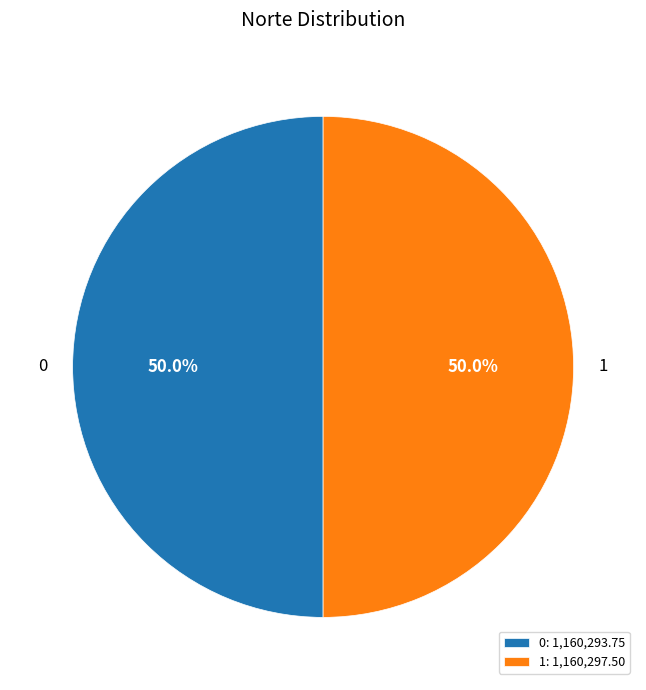

To the nearest percent, what is the combined percentage of 0 and 1?

100%